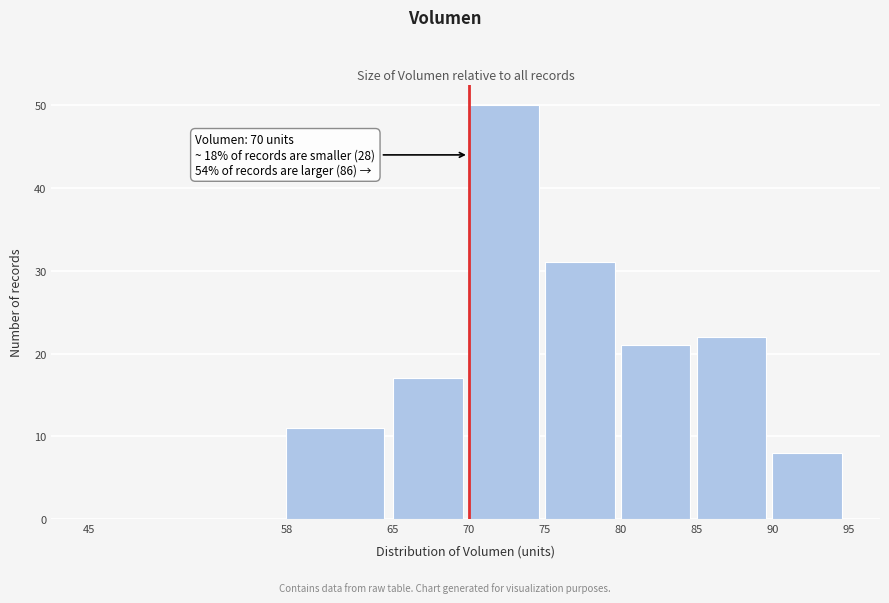

Over which range of the x-axis is the bar tallest?

70 to 75